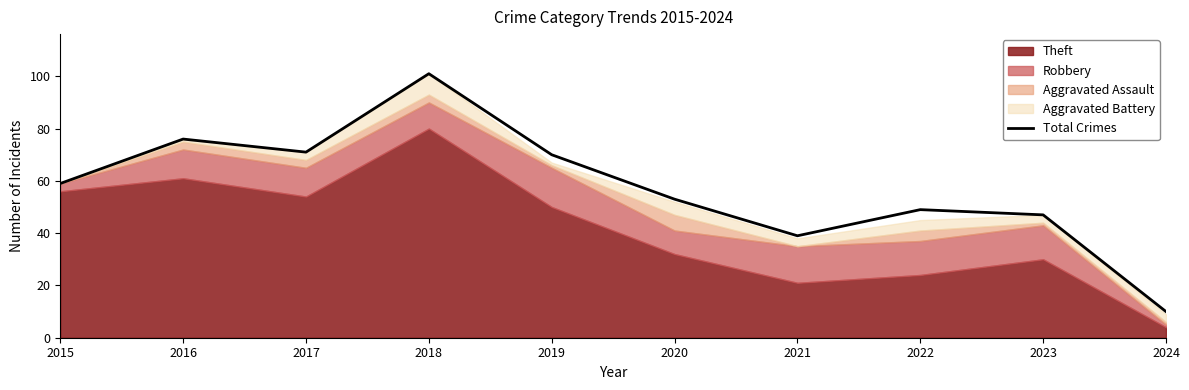

What is the difference between the values at 2020 and 2016?

23